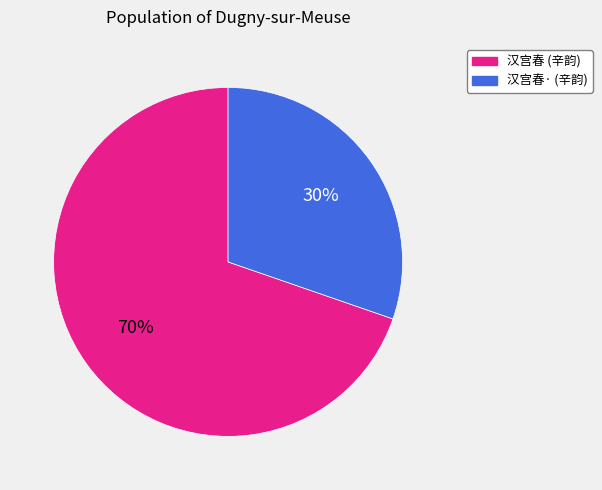

How many slices are in this pie chart?

2